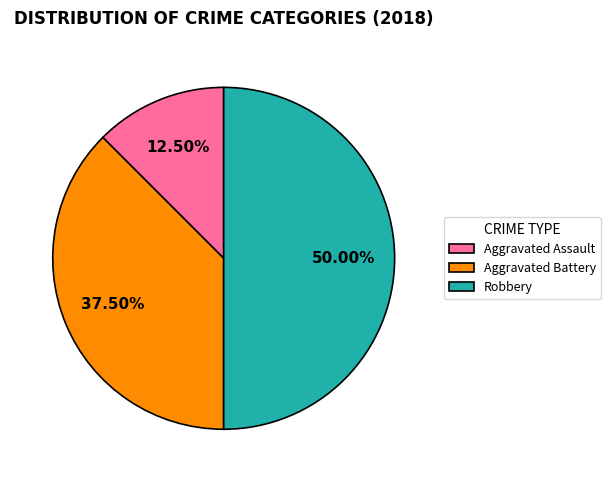

Which has a higher value, Aggravated Assault or Robbery?

Robbery